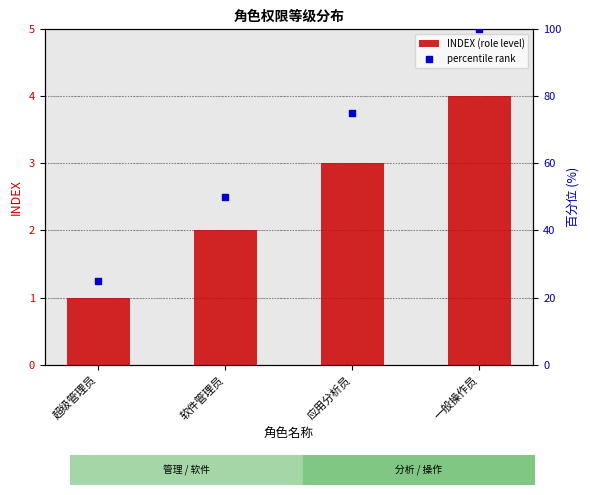

At how many categories does at least one series exceed 56?

2